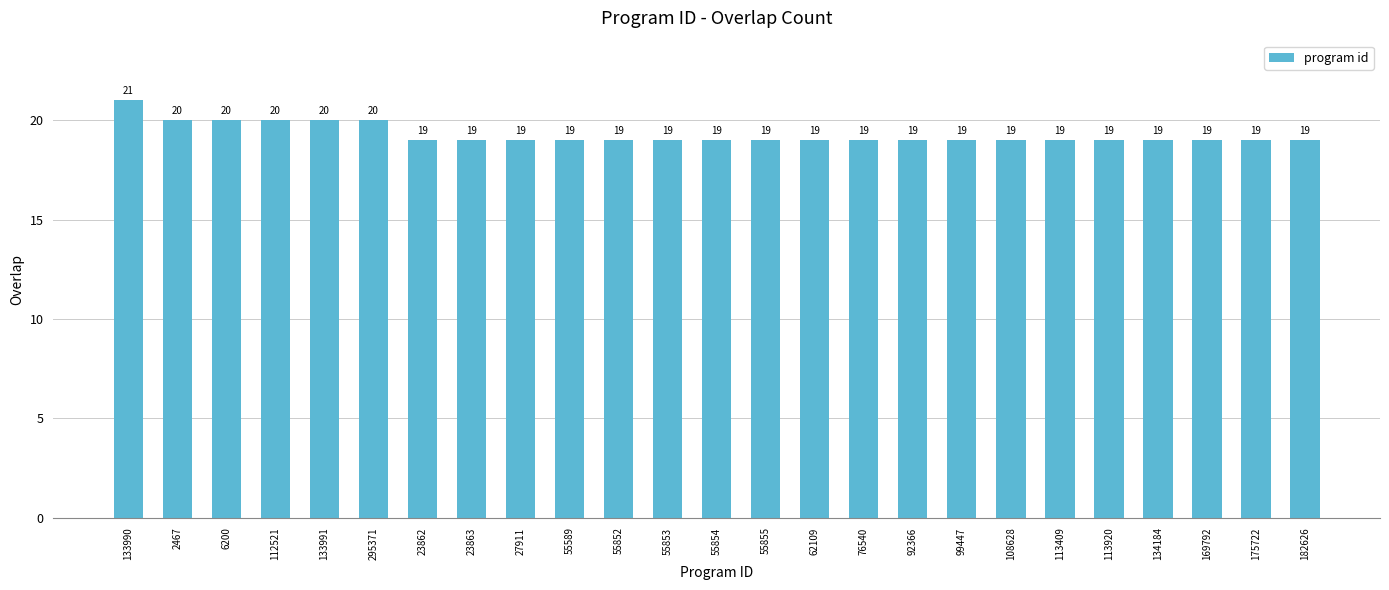

Count the values in the range 19 to 20.

24